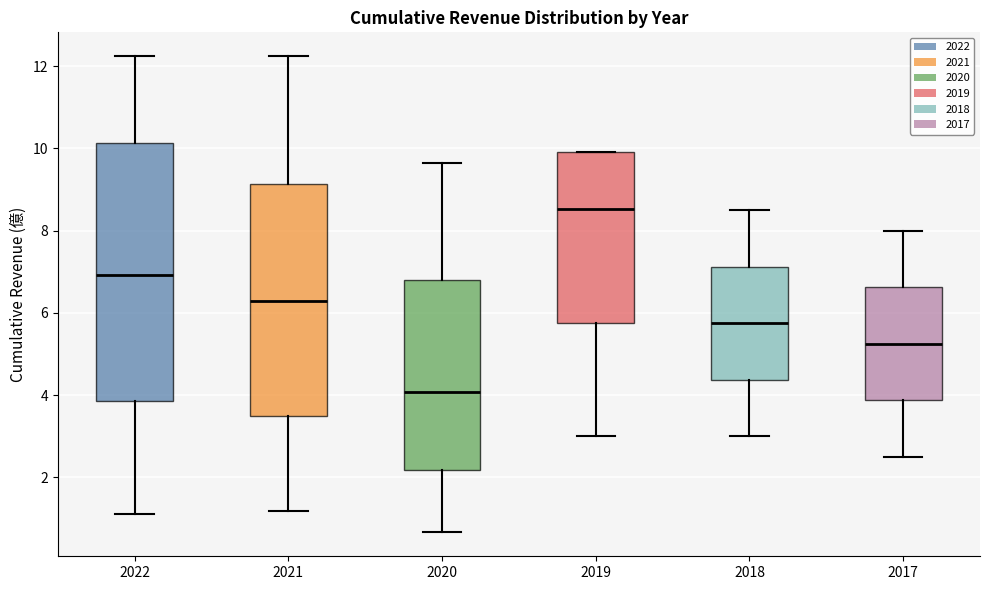

Which box has the lowest median line?

2020